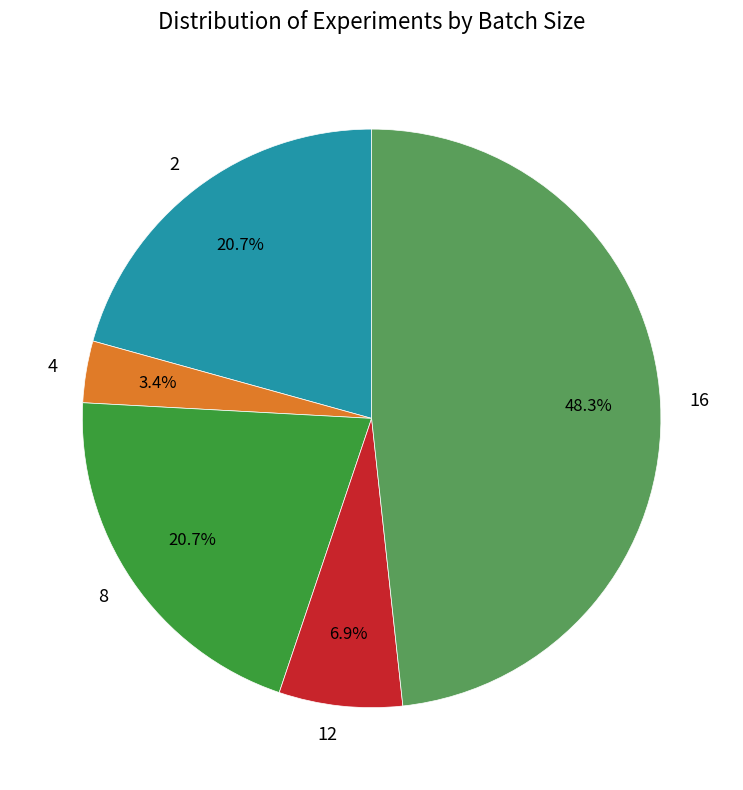

To the nearest percent, what is the combined percentage of 16 and 2?

69%